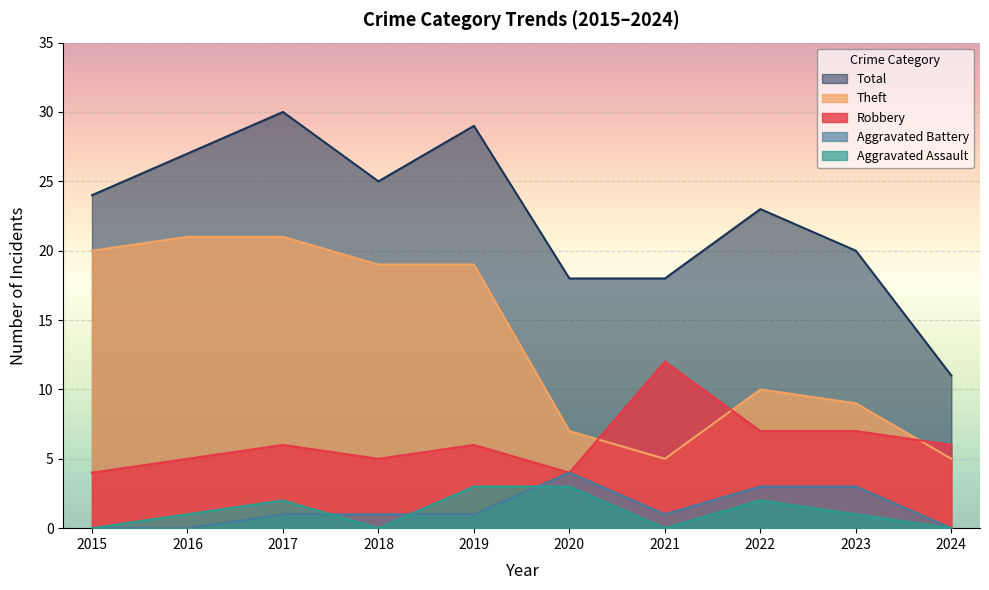

True or false: Total has more than 2 interior local peaks.

True